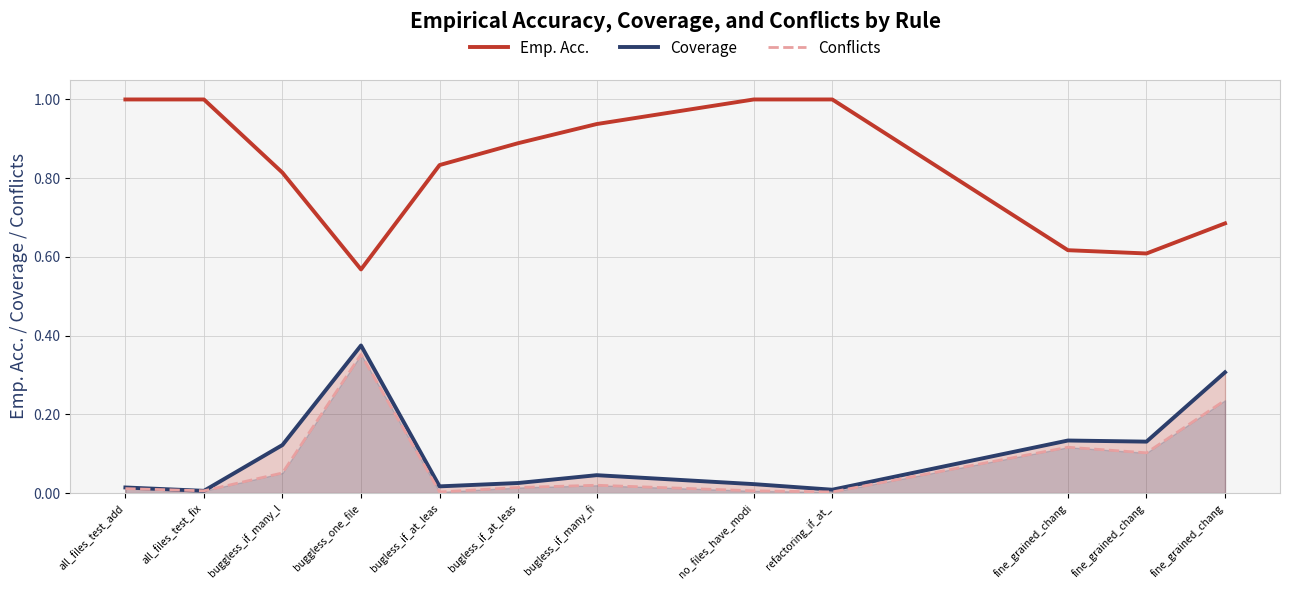

What is the total value across all series at bugless_if_at_leas?

0.9